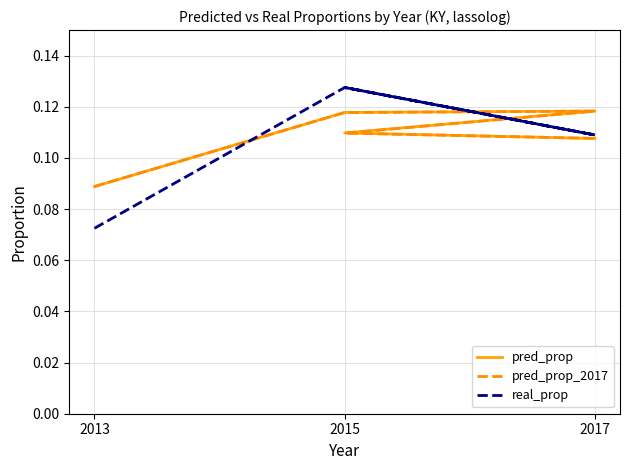

What is the greatest value displayed?

0.1